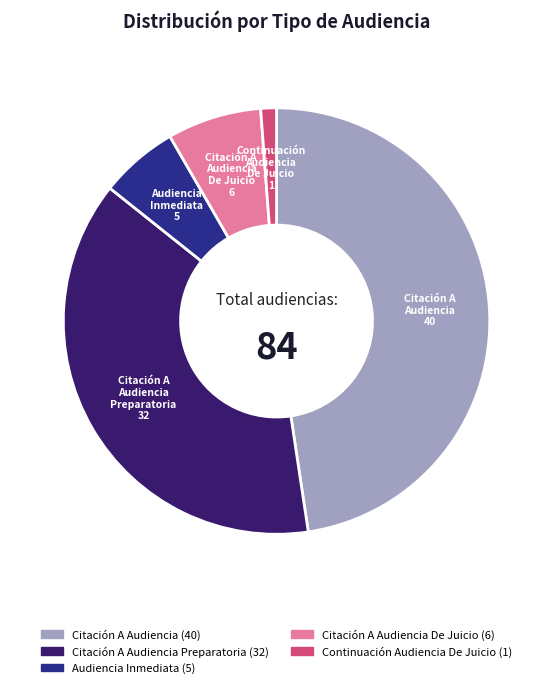

How many slices are in this pie chart?

5